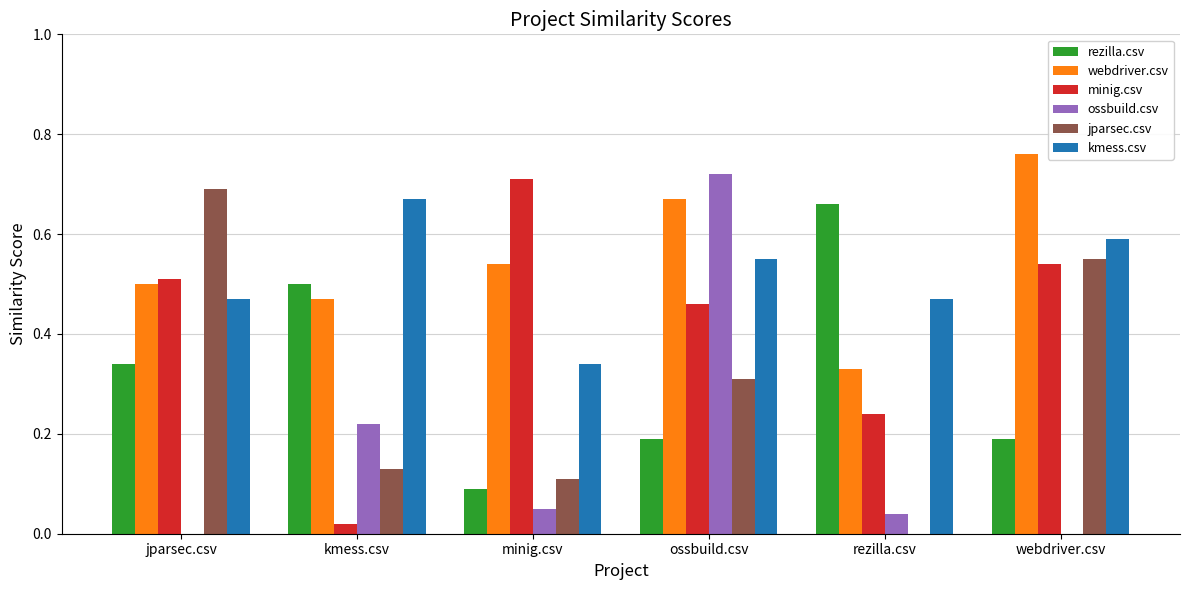

Are the bars grouped side by side (vs. stacked)?

Yes